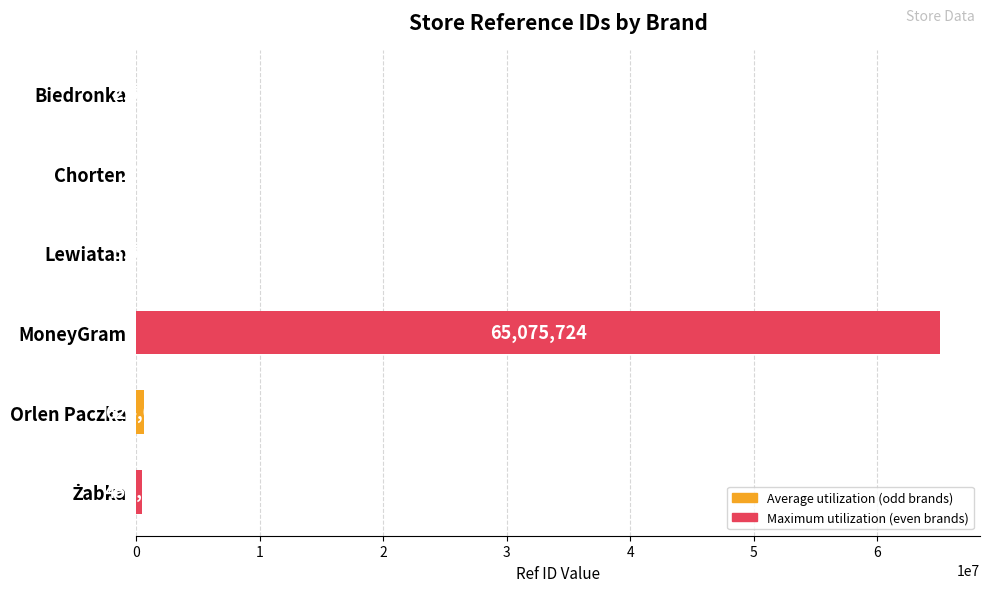

Are the bars horizontal?

Yes